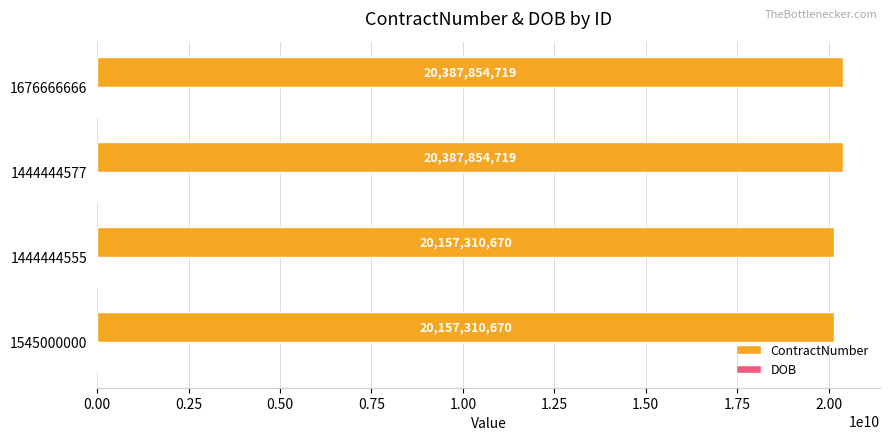

What is the greatest value displayed?

20387854719